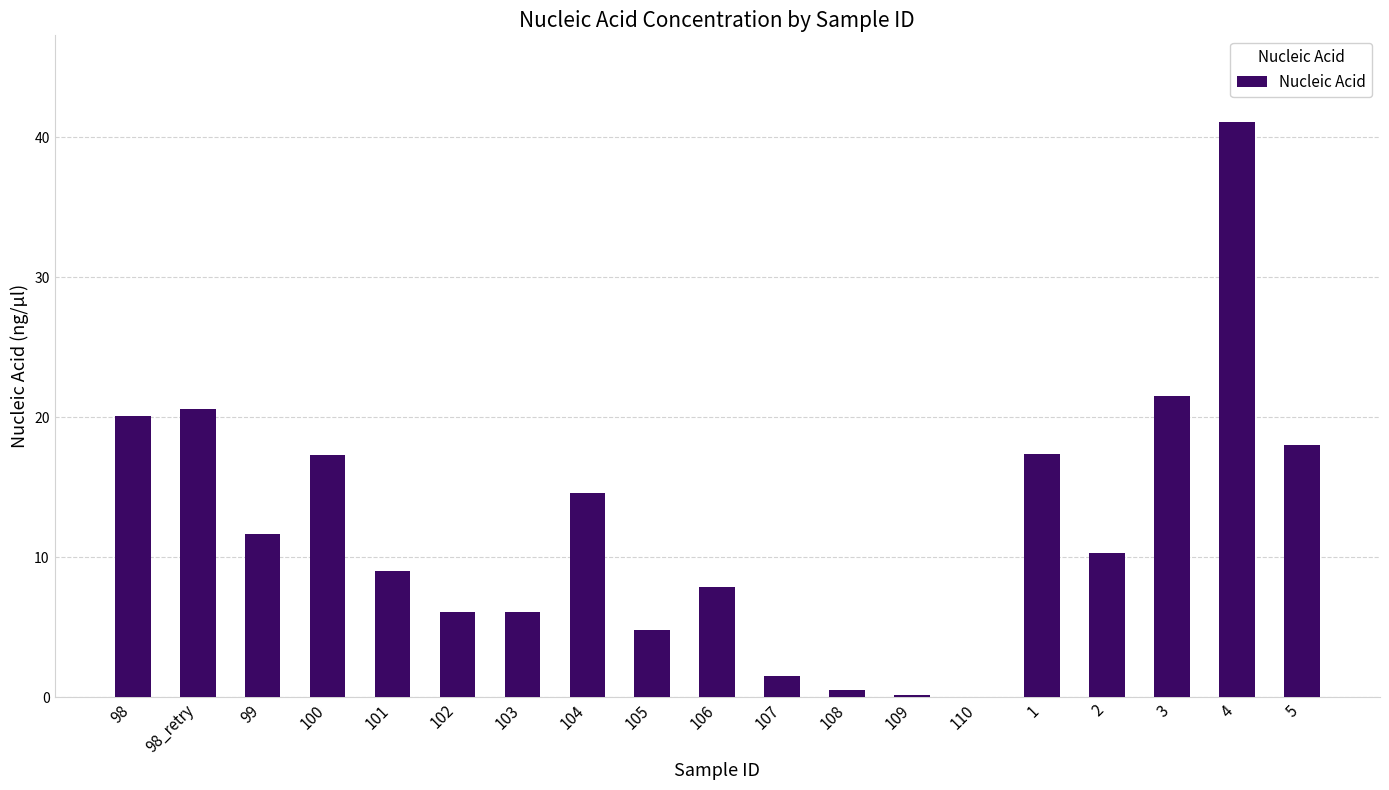

Which label corresponds to the largest value in the chart?

4